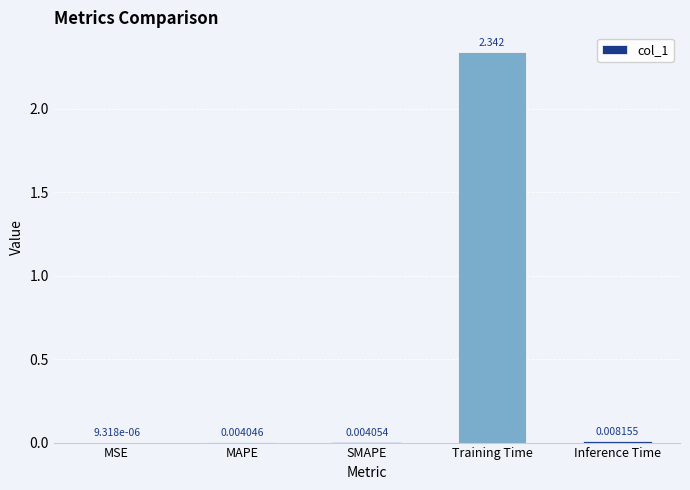

Are the bars horizontal?

No